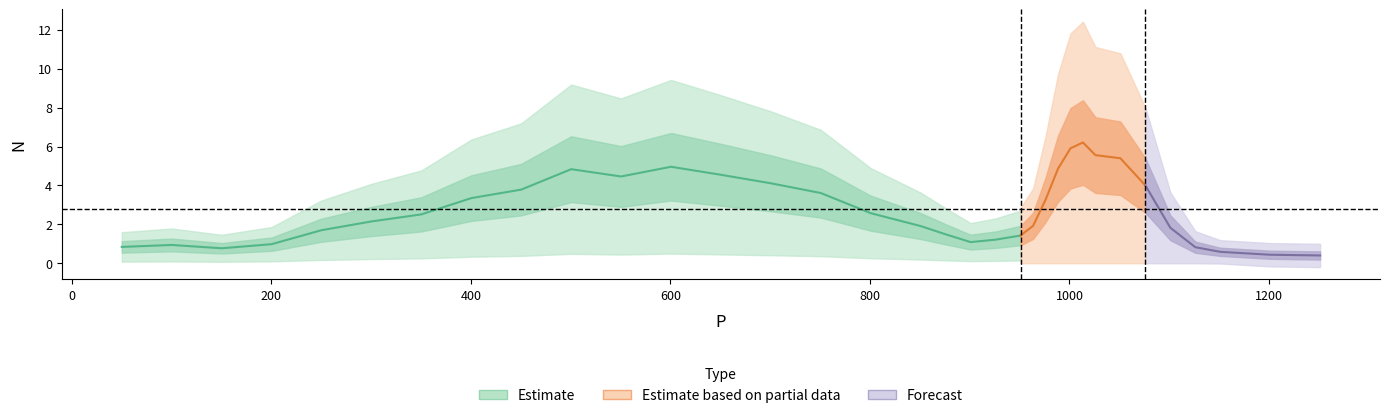

What is the value of the 13th point from the left?

4.5